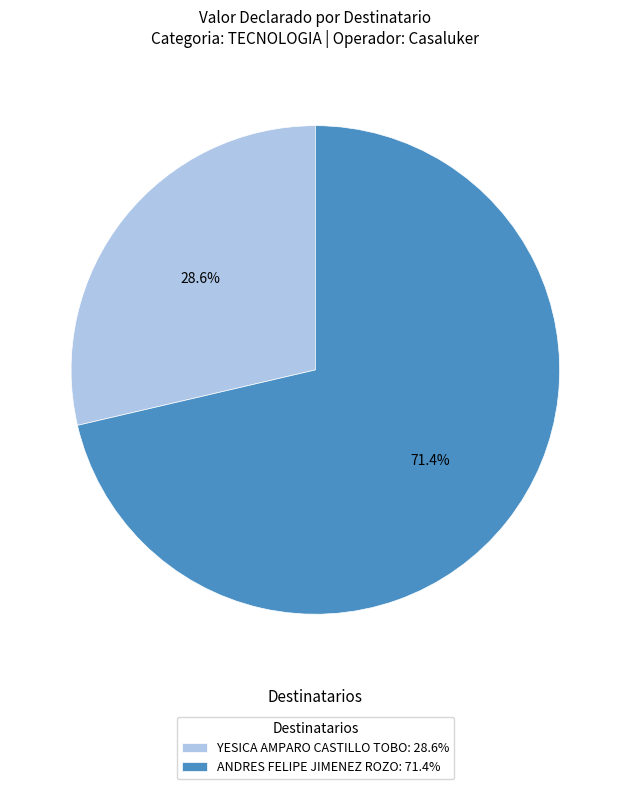

Is there a majority slice in this chart?

Yes